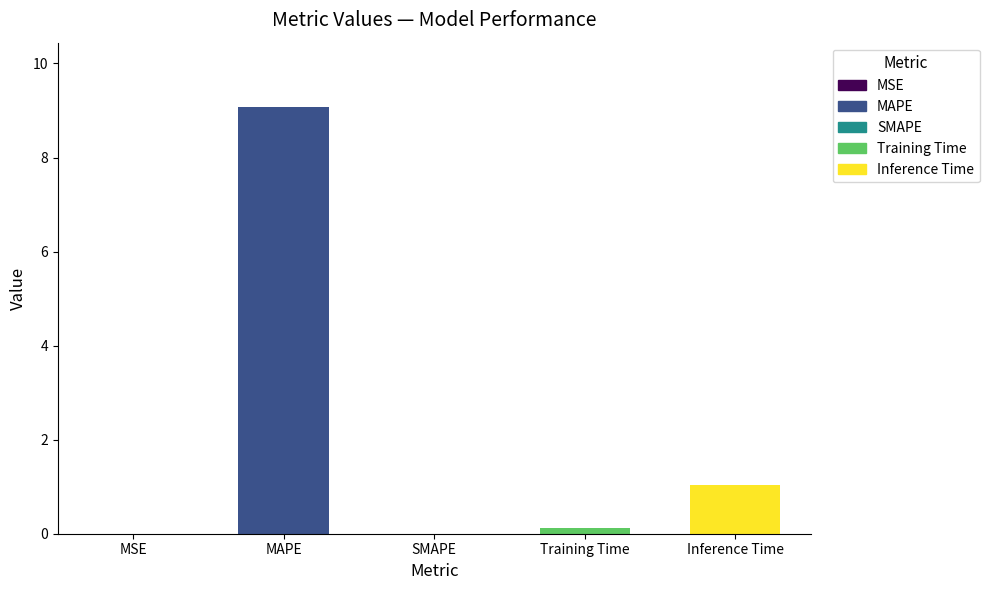

What is the greatest value displayed?

9.1